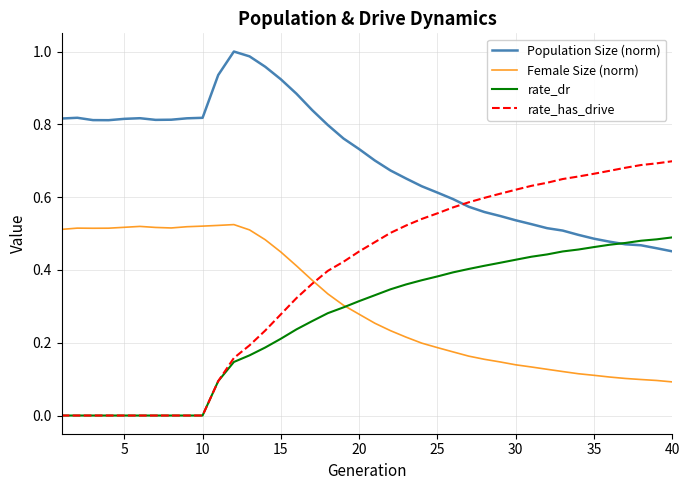

How many series are shown in this chart?

4